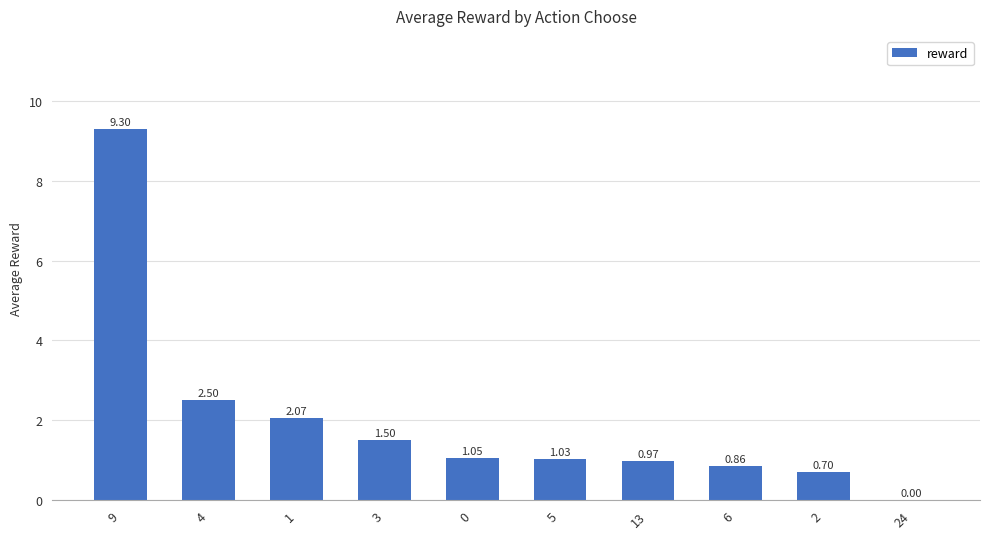

Are the bars horizontal?

No